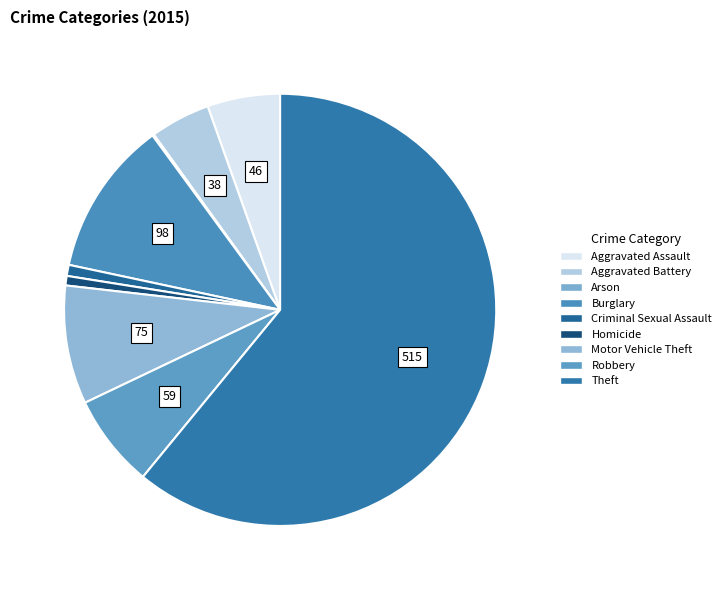

To the nearest percent, what percentage of the pie is Theft?

61%